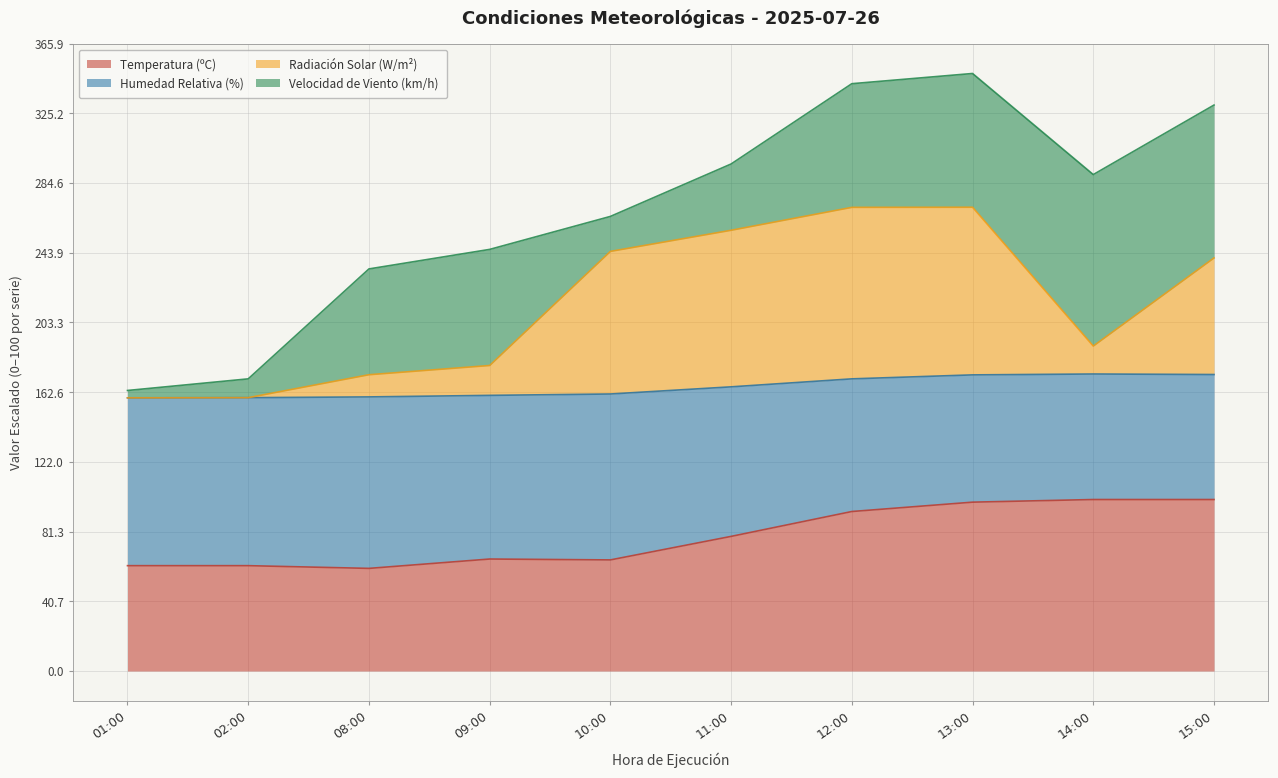

True or false: Temperatura (ºC) has a value of 108.2 at 02:00.

False